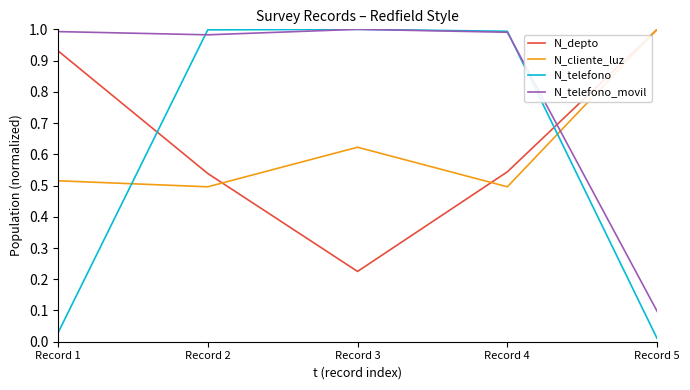

What is the difference between the maximum and minimum values in the N_depto series?

0.8